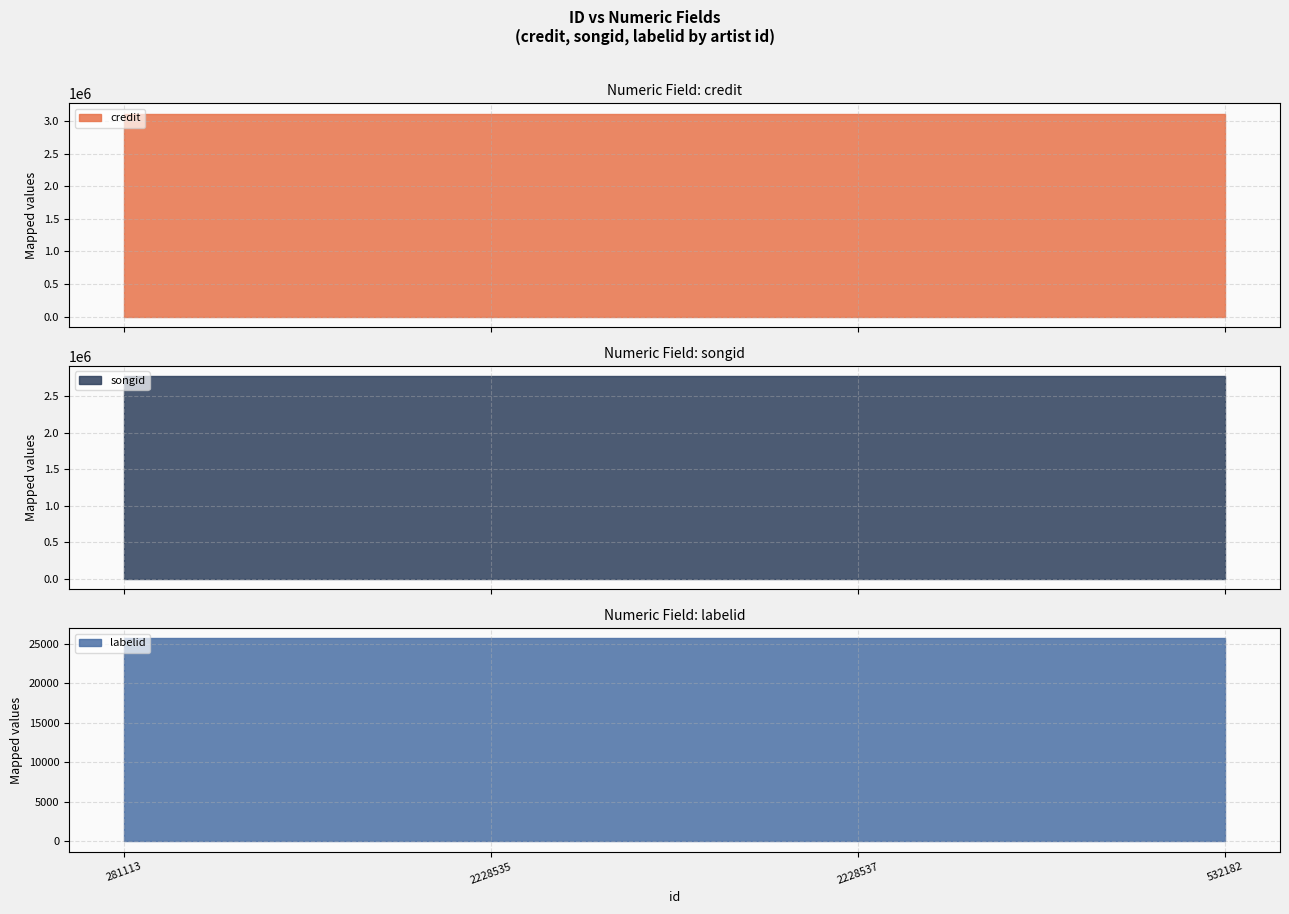

At 2228537, list the series in order from largest to smallest.

credit, songid, labelid